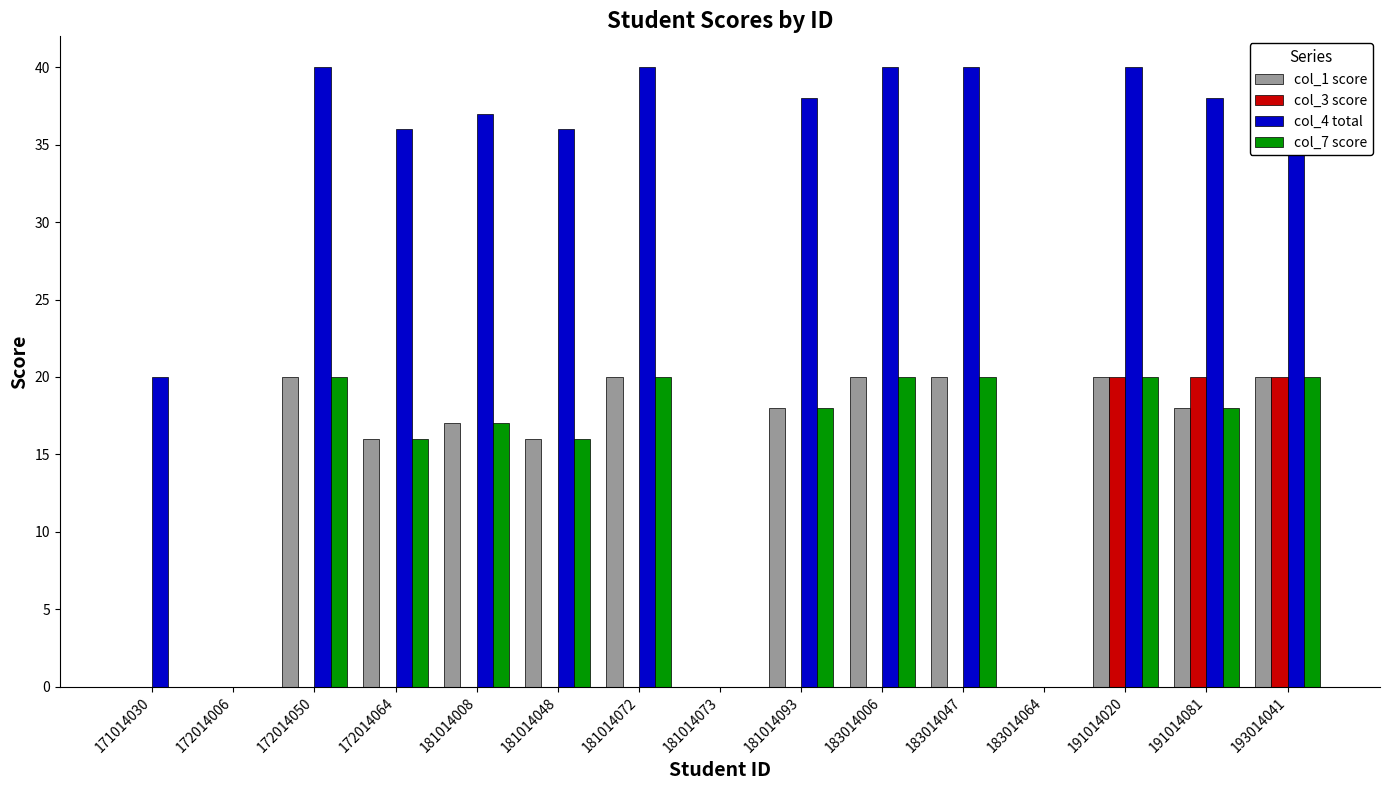

List the labels in order of col_7 score value, largest first.

172014050, 181014072, 183014006, 183014047, 191014020, 193014041, 181014093, 191014081, 181014008, 172014064, 181014048, 171014030, 172014006, 181014073, 183014064